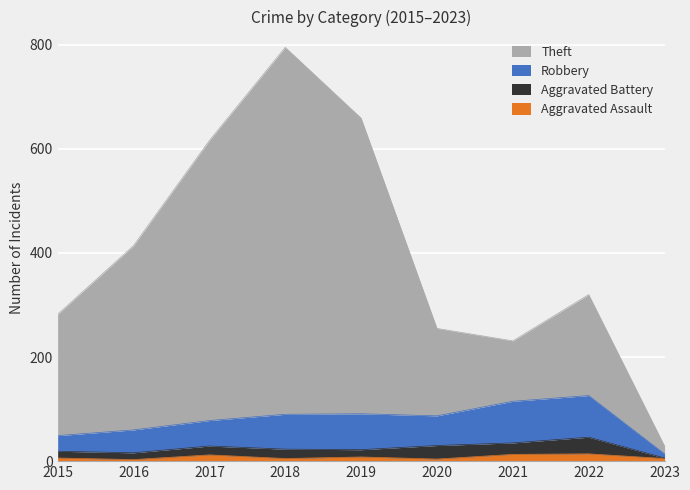

At which category is the sum across all series the highest?

2018